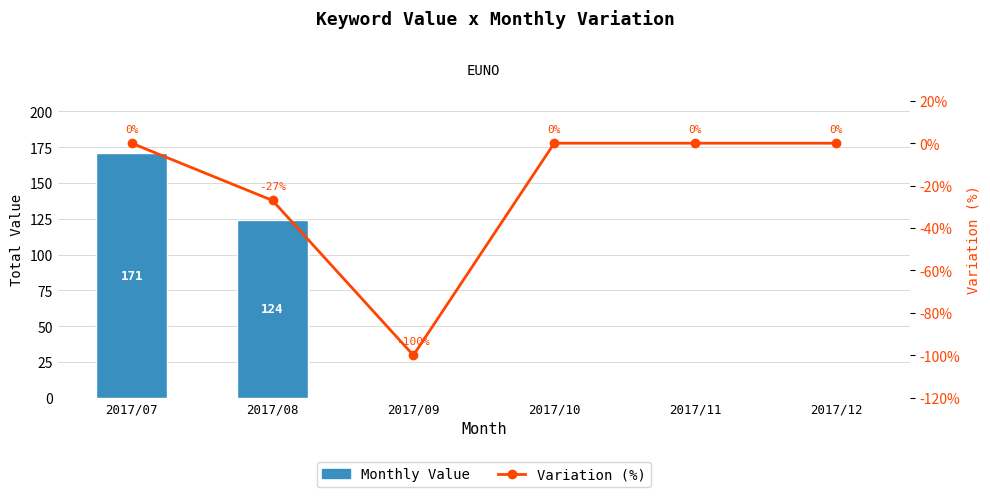

Which category has the lowest value in the Monthly Value series?

2017/09